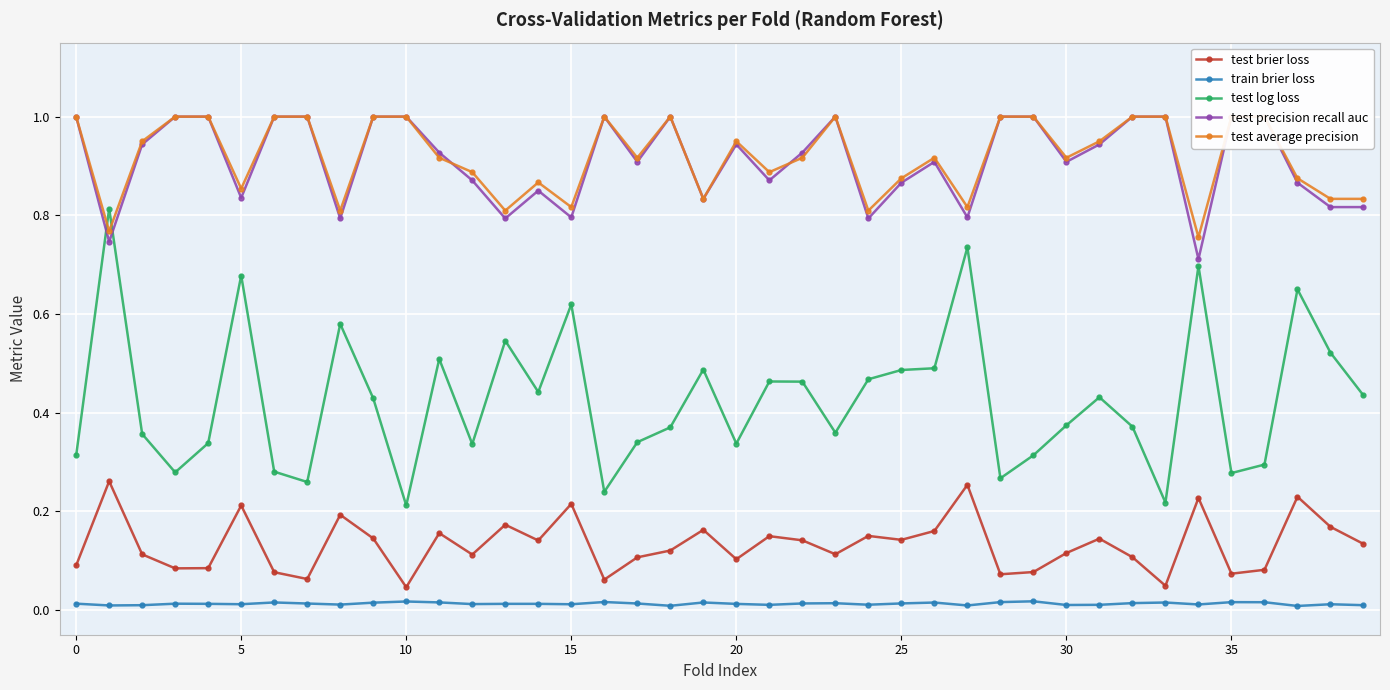

Which series has the largest total across all categories?

test average precision